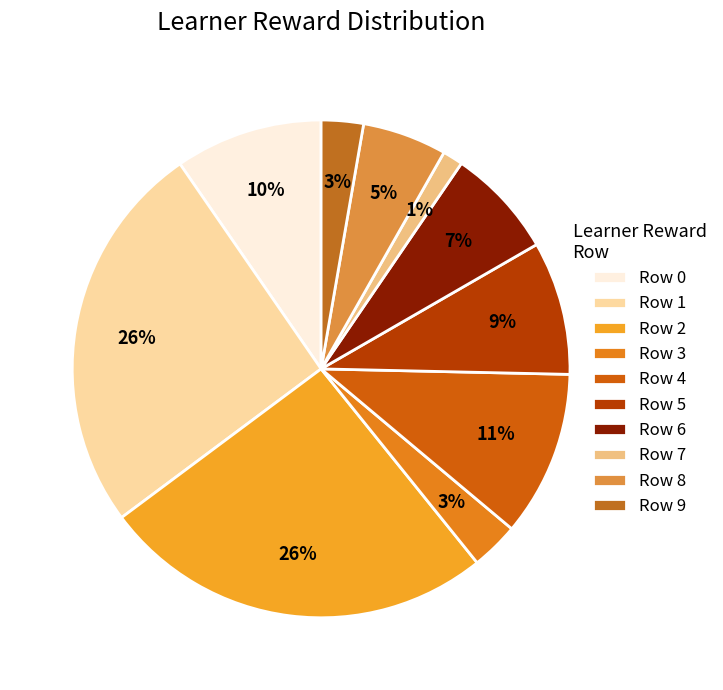

Which category has the smallest portion of the pie?

Row 7